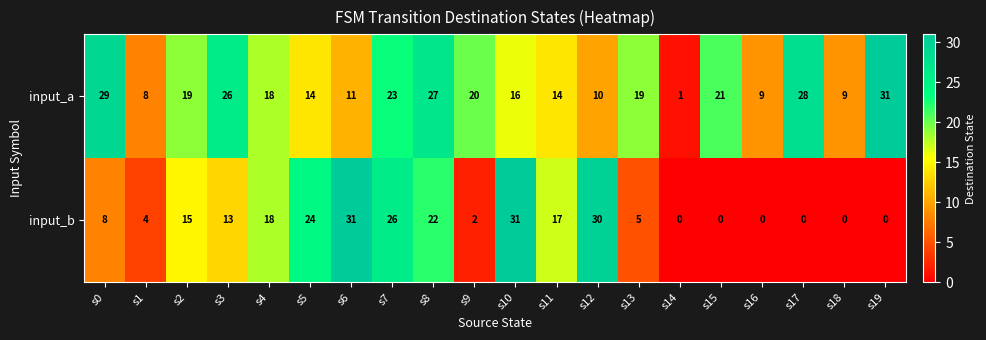

What is the greatest value displayed?

31